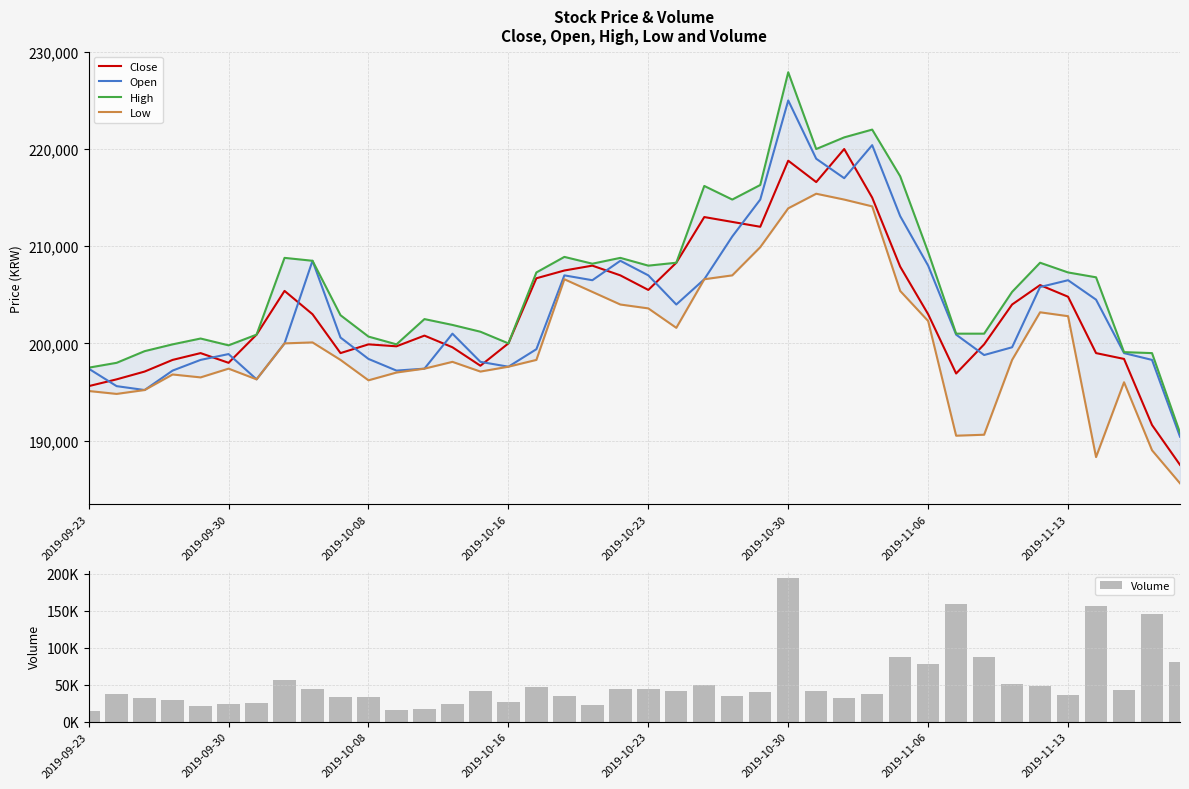

How many groups of bars are there?

40